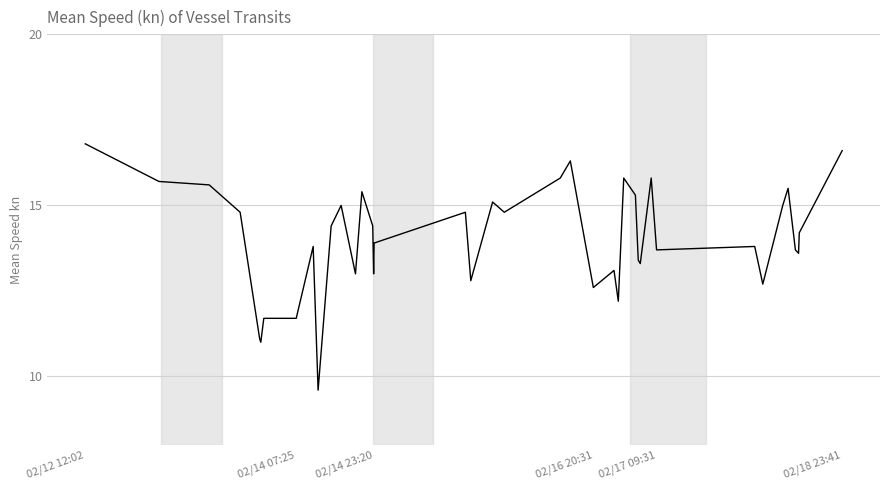

What is the minimum value shown in the chart?

9.6